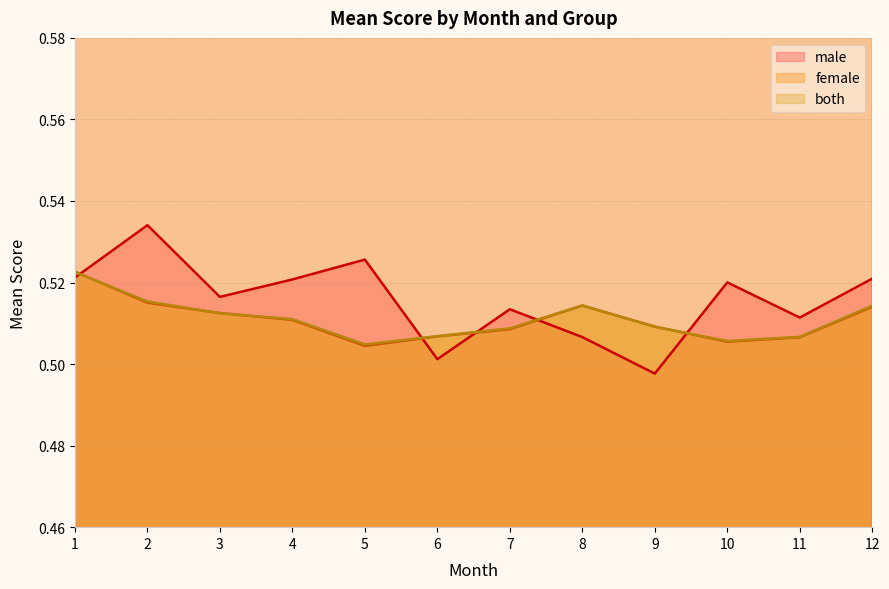

Is it true that female_mean equals 0.5 at 12?

True